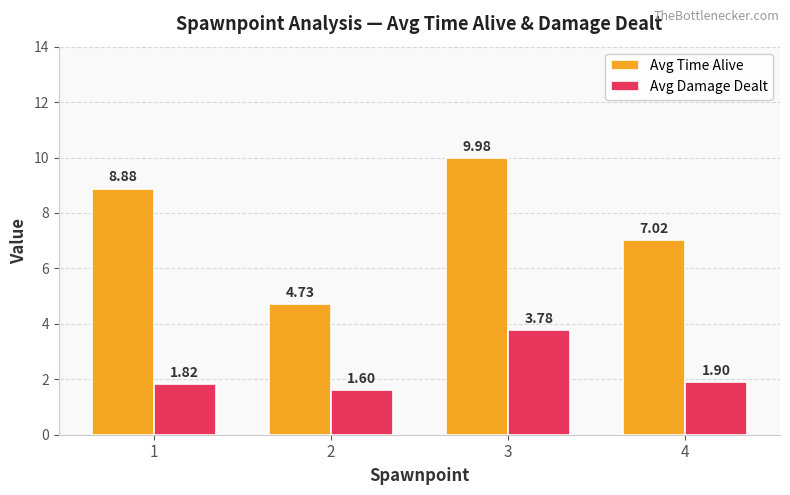

What is the difference between the maximum and second lowest values in the Avg Damage Dealt series?

2.0